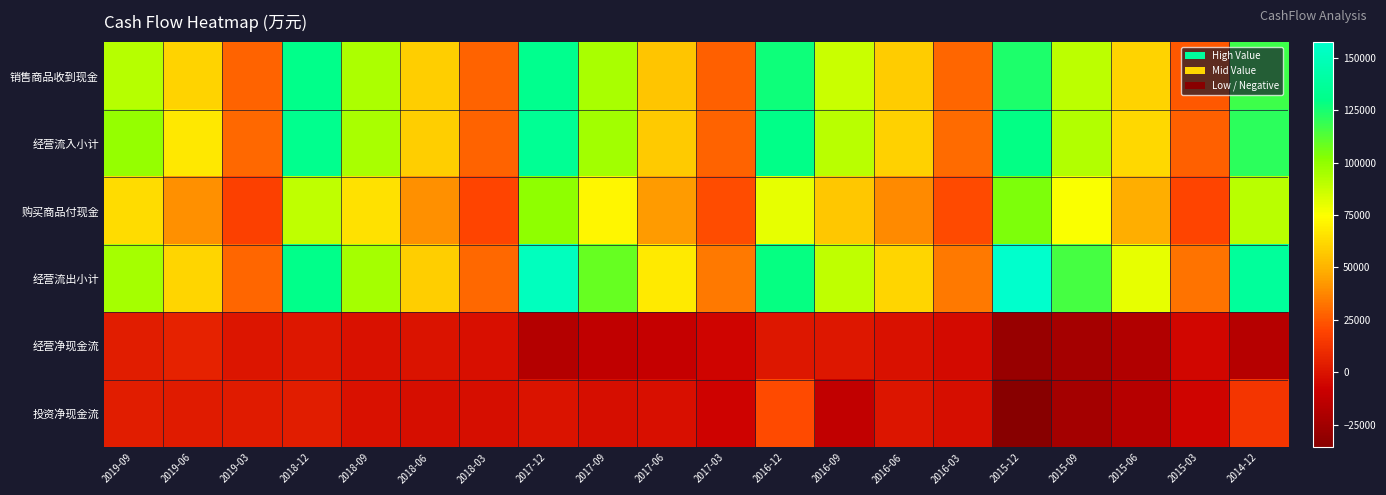

Which series has the largest range (max minus min)?

经营流出小计